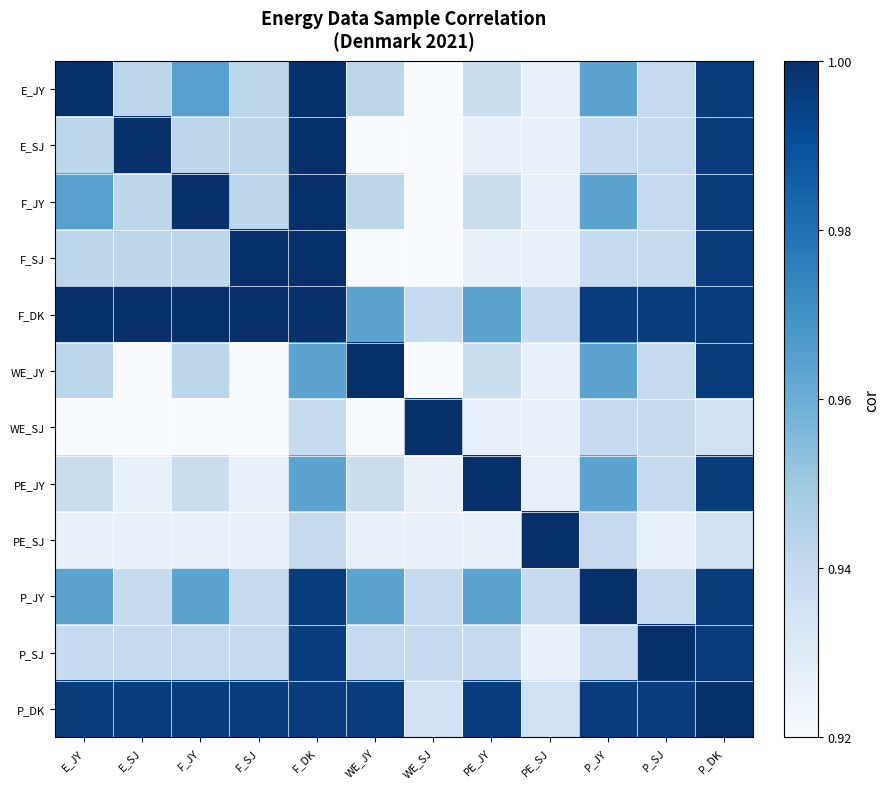

How many distinct data groups are displayed?

12